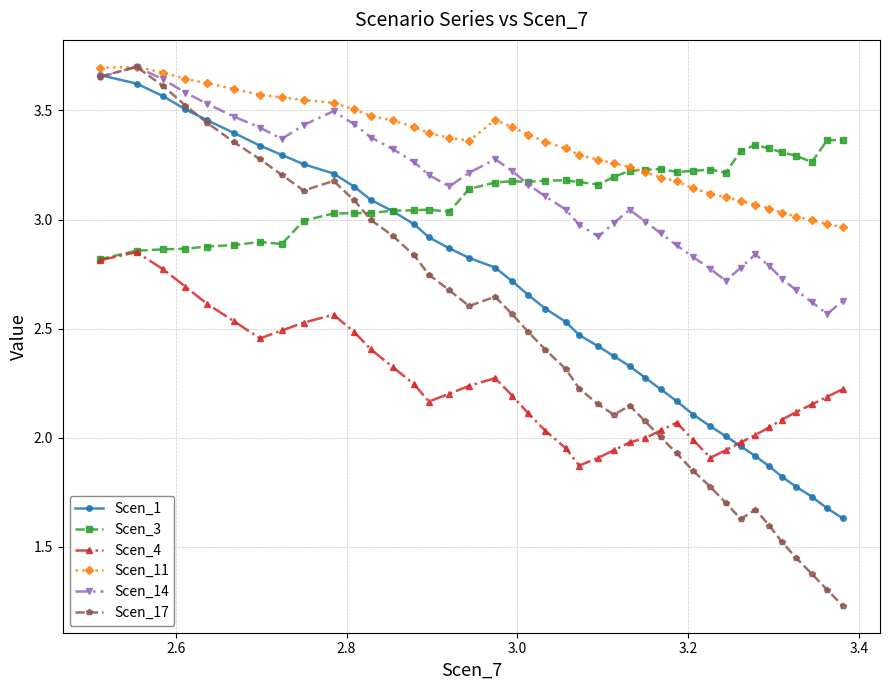

Which series has the largest range (max minus min)?

Scen_17